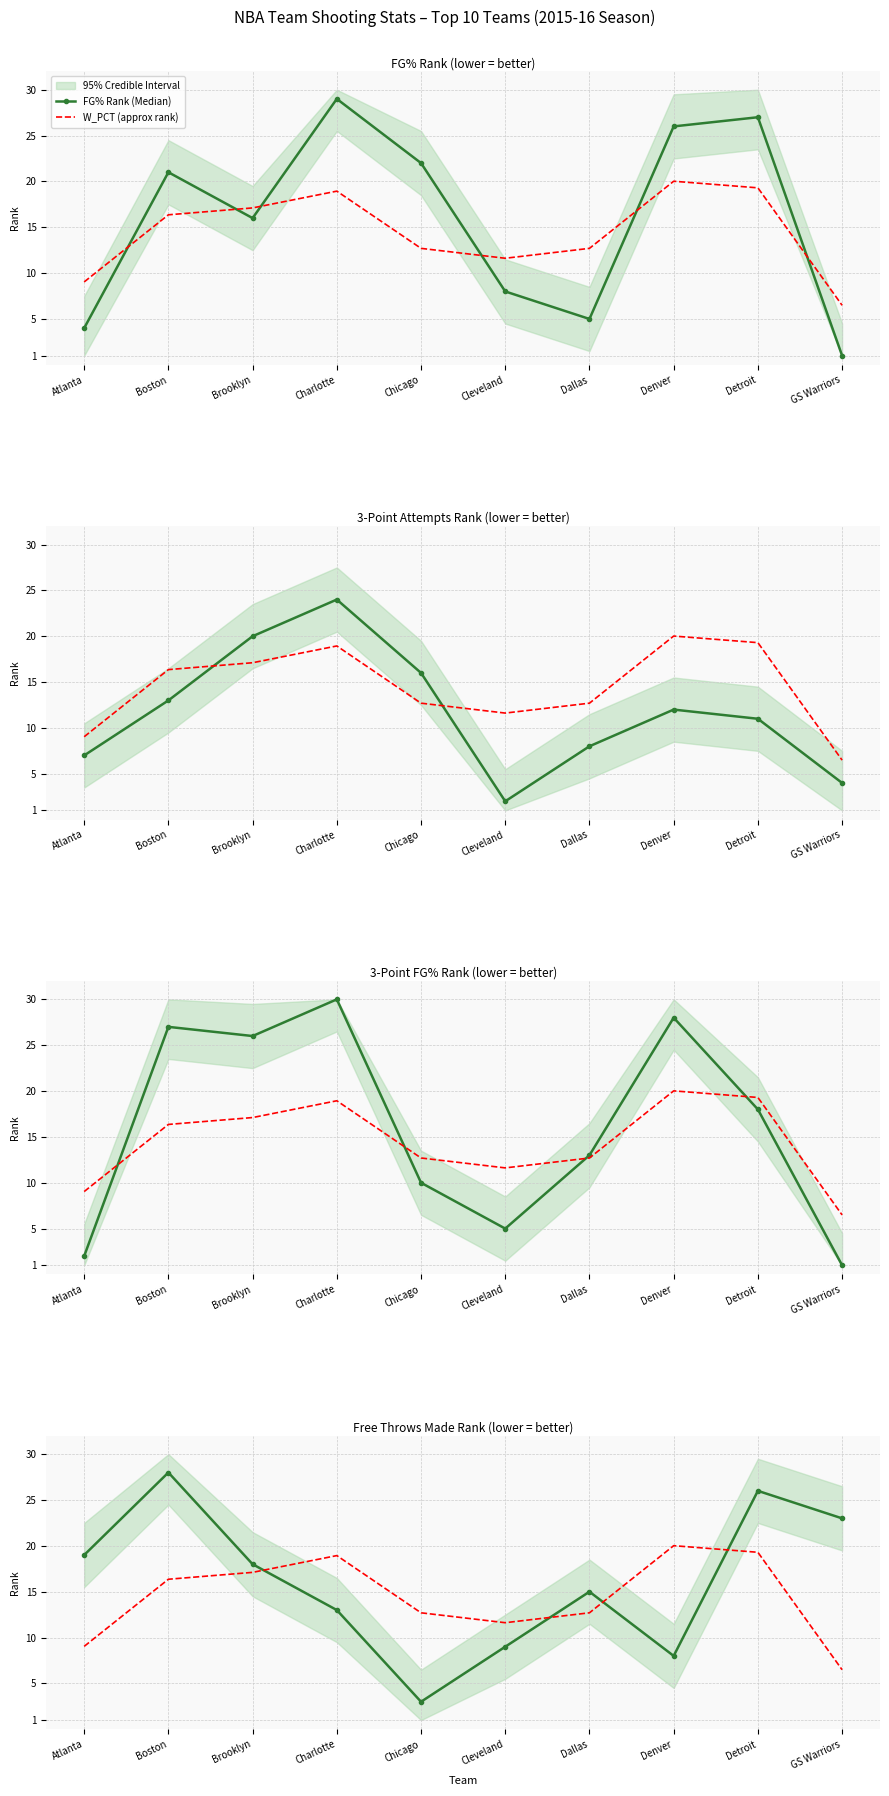

Reading left to right, what are all the values shown in this chart?

FG% Rank (Median): 4.0	21.0	16.0	29.0	22.0	8.0	5.0	26.0	27.0	1.0
W_PCT (approx rank): 9.0	16.4	17.1	18.9	12.7	11.6	12.7	20.0	19.3	6.5
FG3A Rank (Median): 7.0	13.0	20.0	24.0	16.0	2.0	8.0	12.0	11.0	4.0
FG3% Rank (Median): 2.0	27.0	26.0	30.0	10.0	5.0	13.0	28.0	18.0	1.0
FTM Rank (Median): 19.0	28.0	18.0	13.0	3.0	9.0	15.0	8.0	26.0	23.0